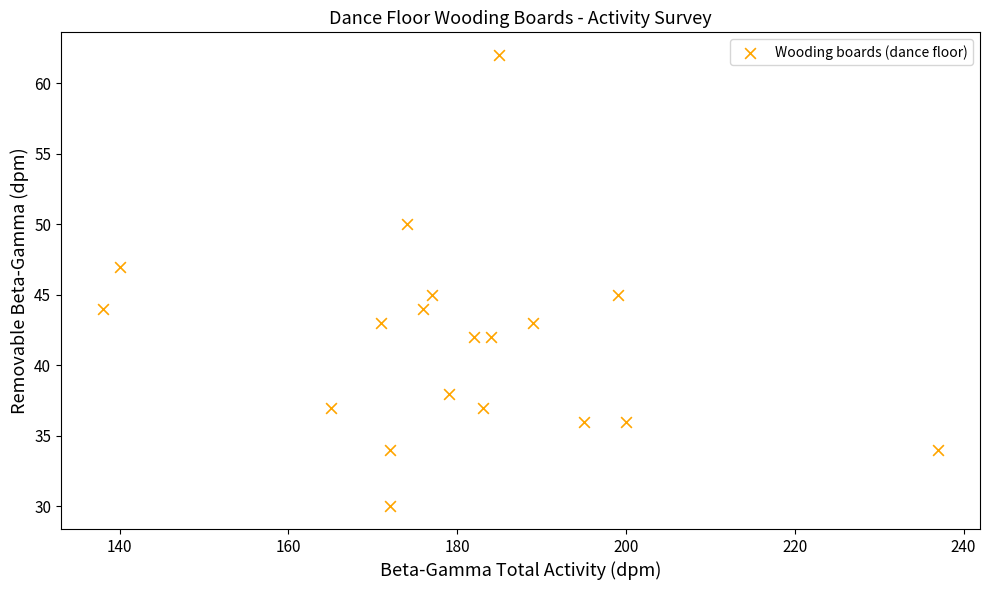

What is the range of X values (max minus min)?

99